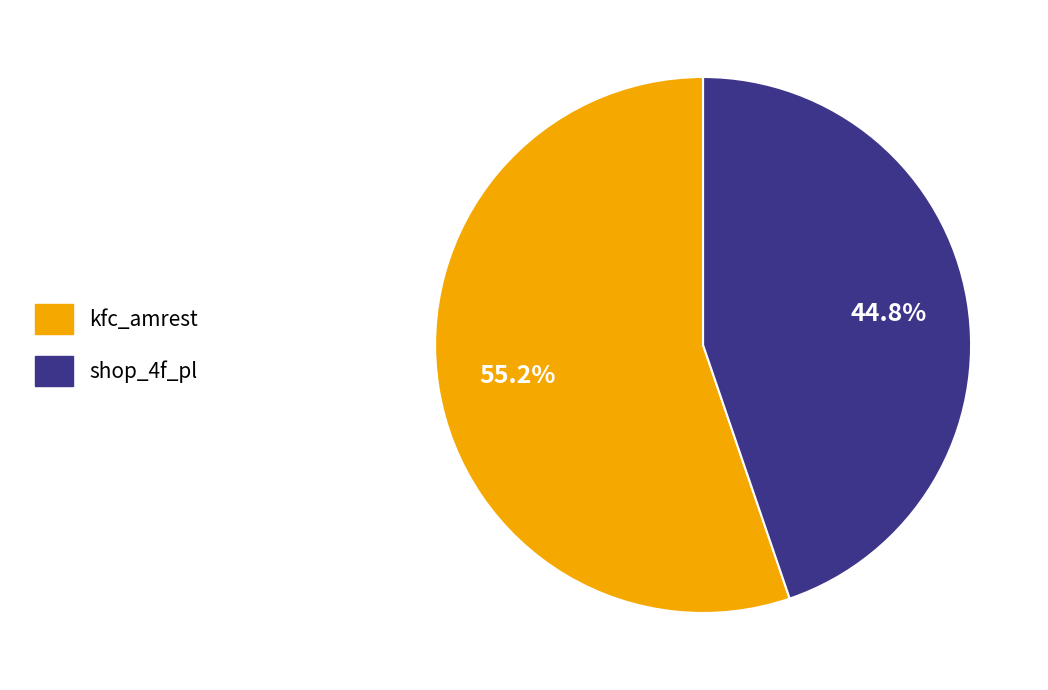

To the nearest percent, what is the difference between the largest and smallest slice percentages?

10%